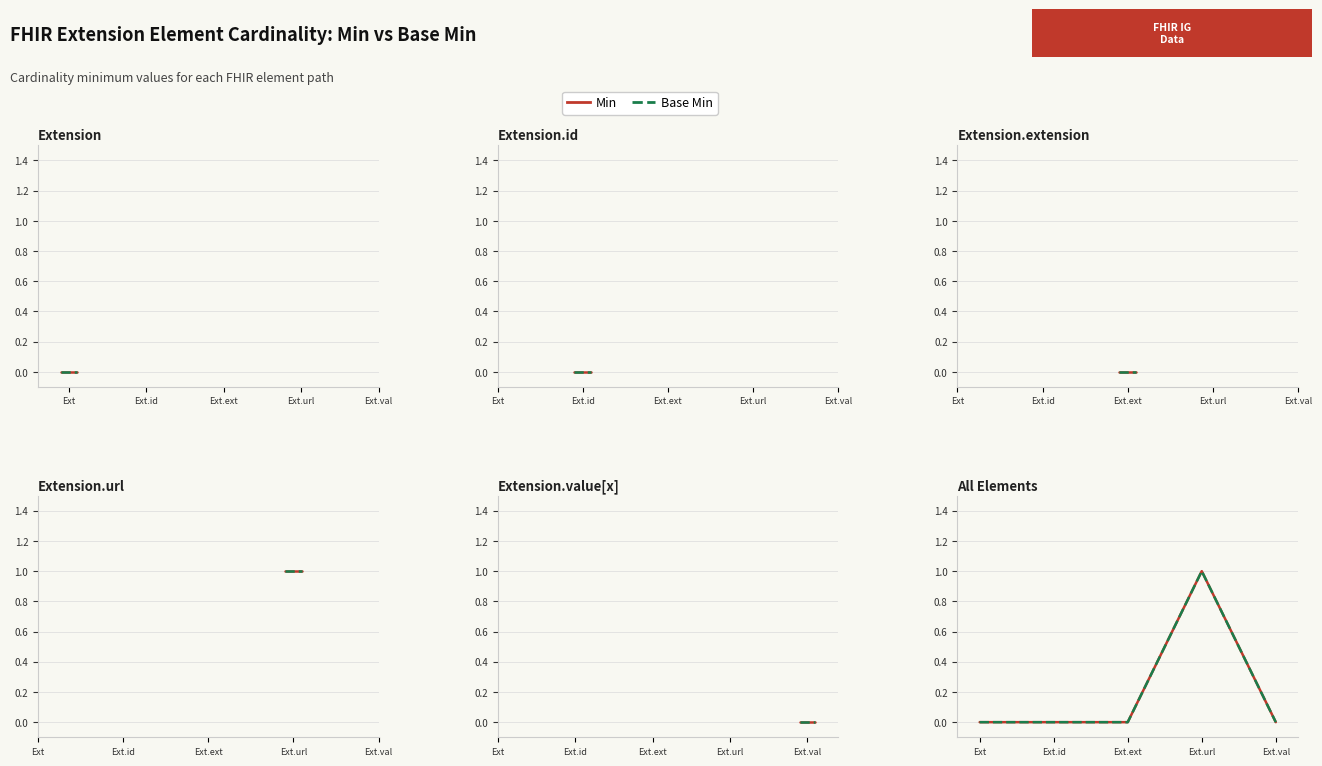

What position from the left is Ext.url?

4